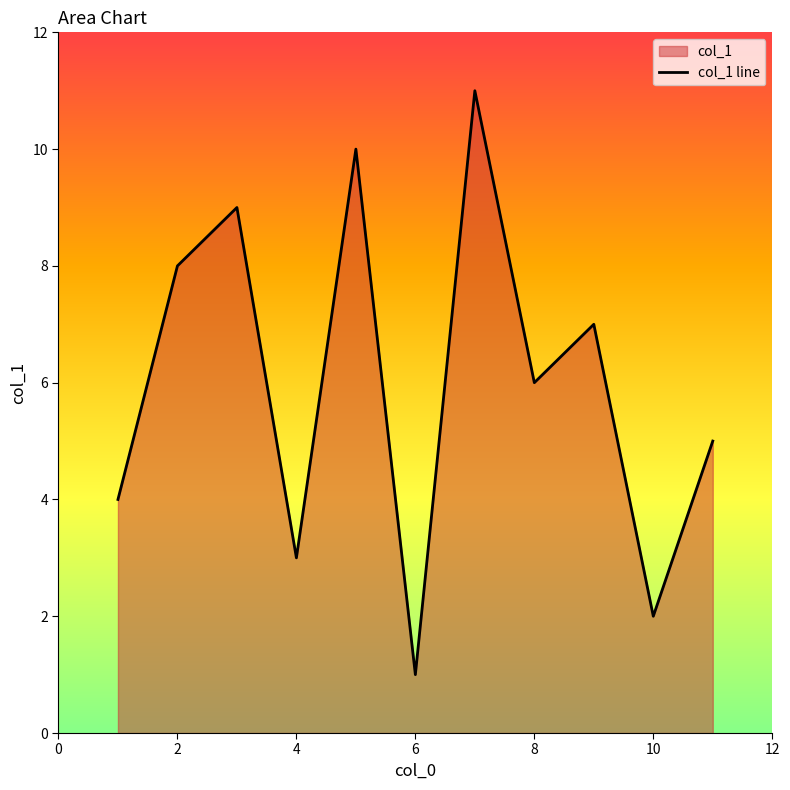

Reading right to left, what are all the values shown in this chart?

5	2	7	6	11	1	10	3	9	8	4